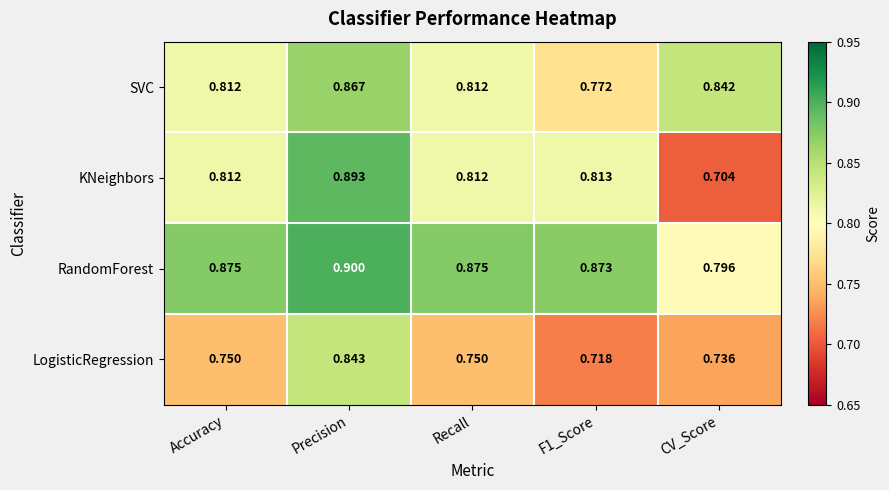

What is the maximum value shown in the chart?

0.9